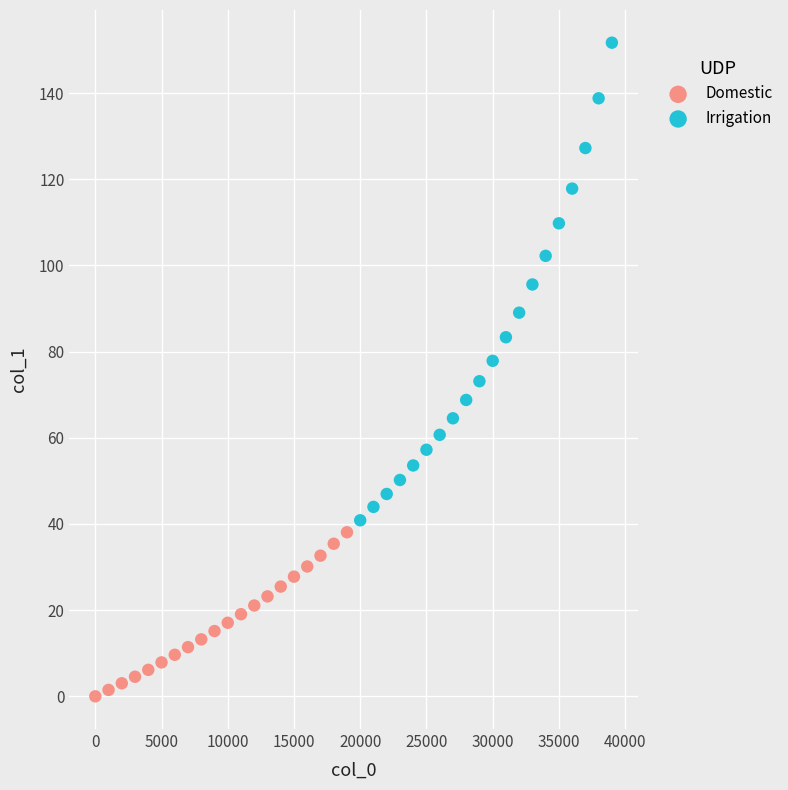

Which series has the widest spread of Y values?

Irrigation